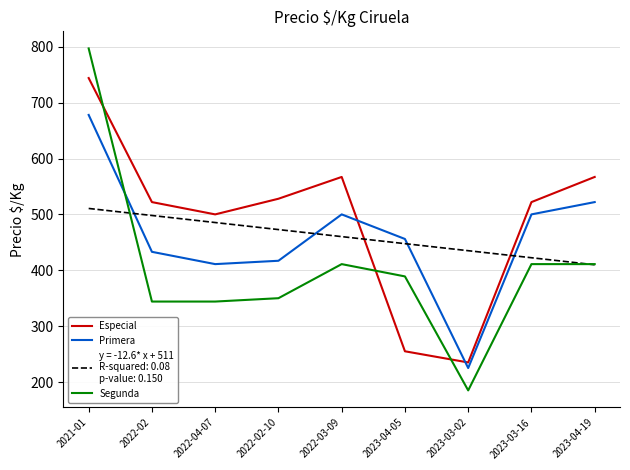

What is the greatest value displayed?

797.0